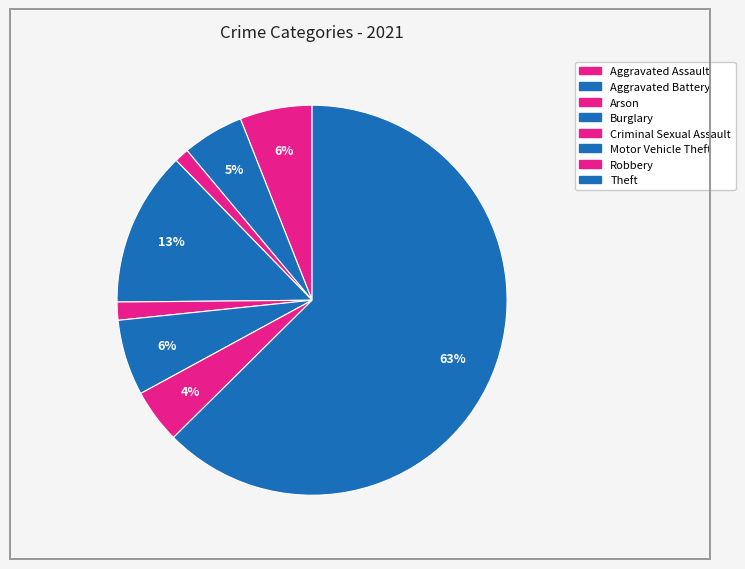

To the nearest percent, what portion does Aggravated Assault represent?

6%